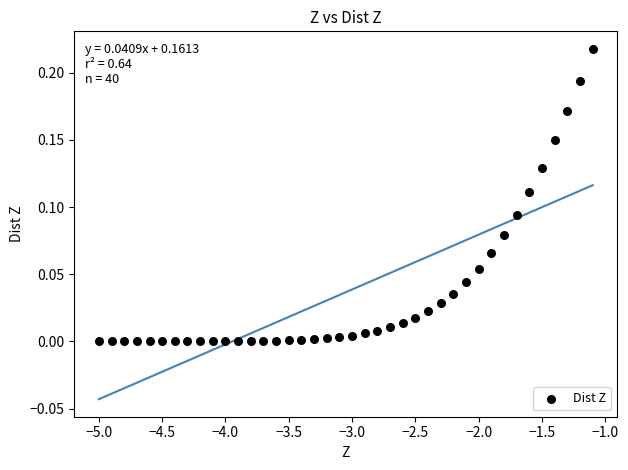

What is the range of X values (max minus min)?

3.9